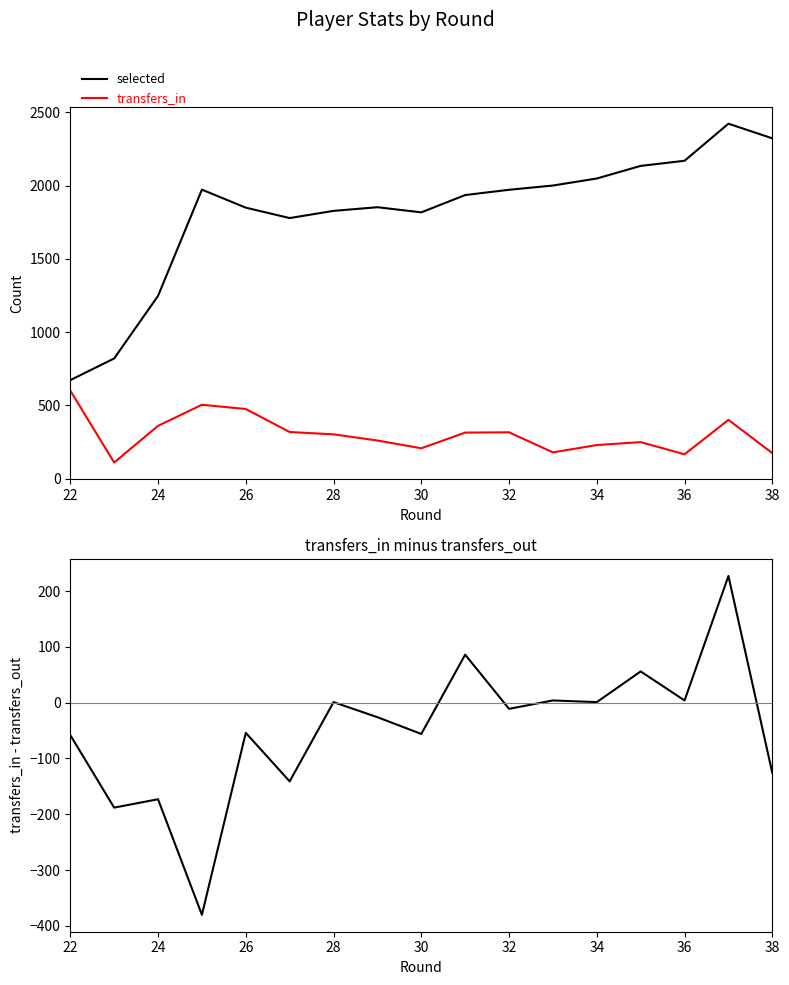

What is the sum of all transfers_in - transfers_out values?

-860